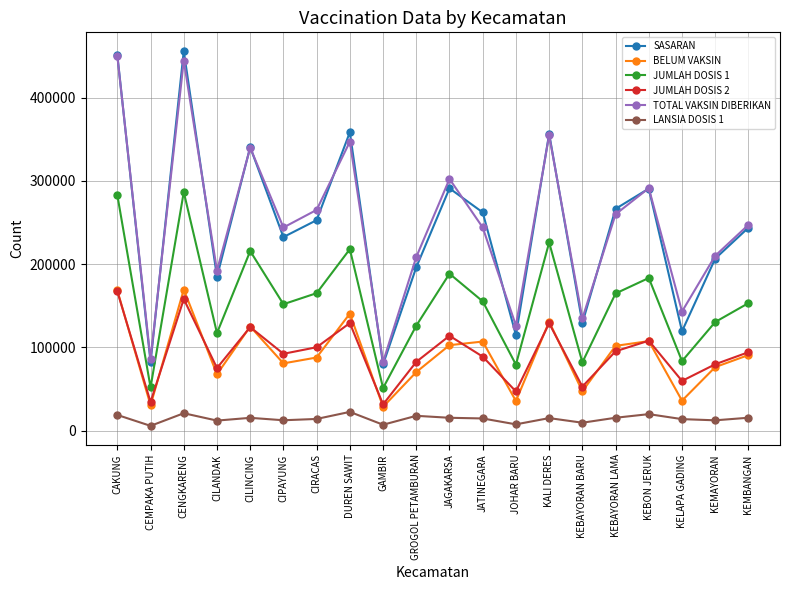

Which category has the highest value in the SASARAN series?

CENGKARENG